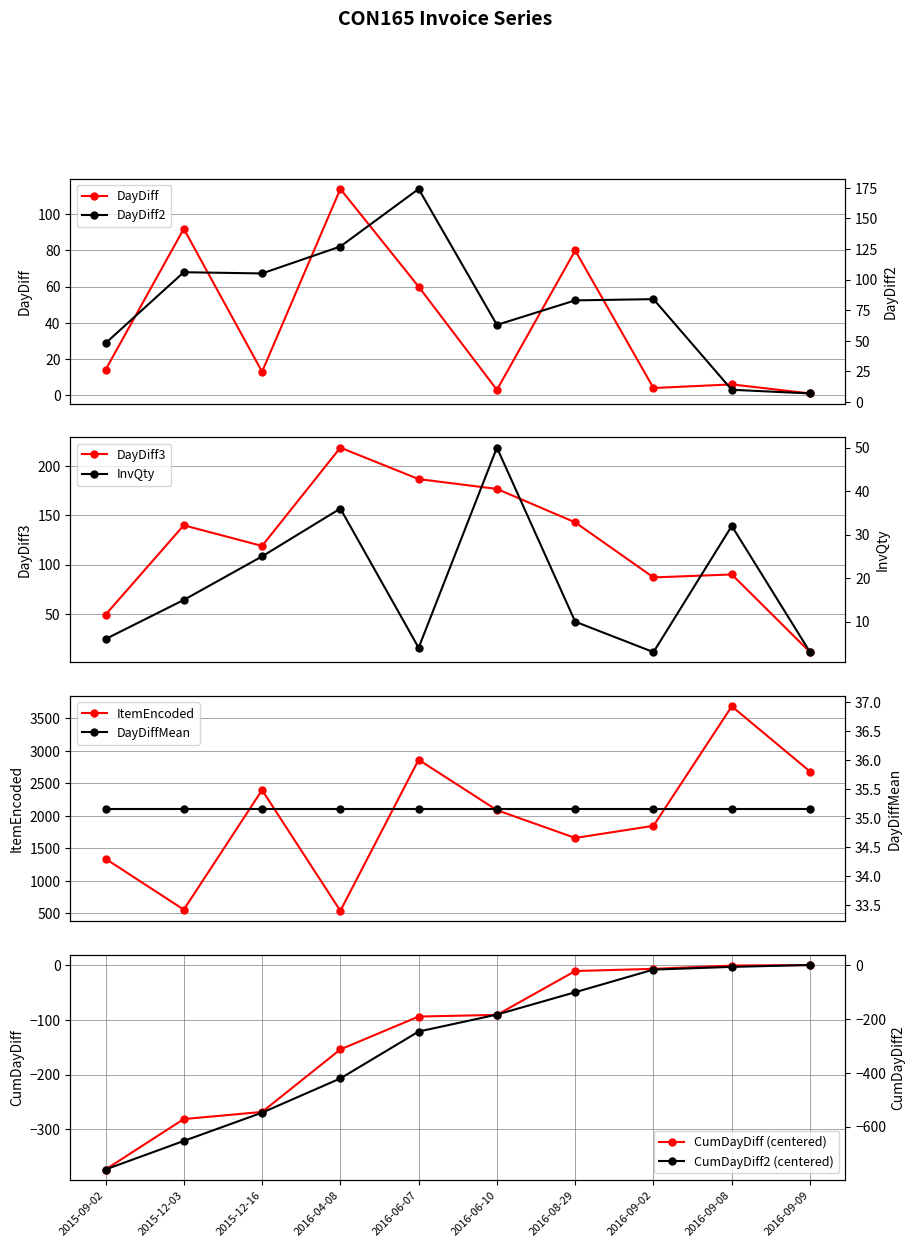

What is the maximum value for DayDiff3?

219